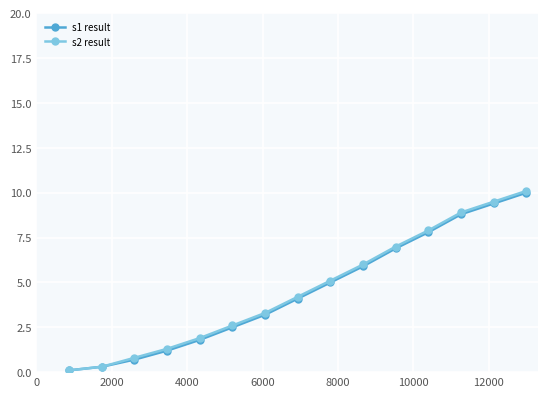

True or false: s2 result has more than 1 interior local peaks.

False